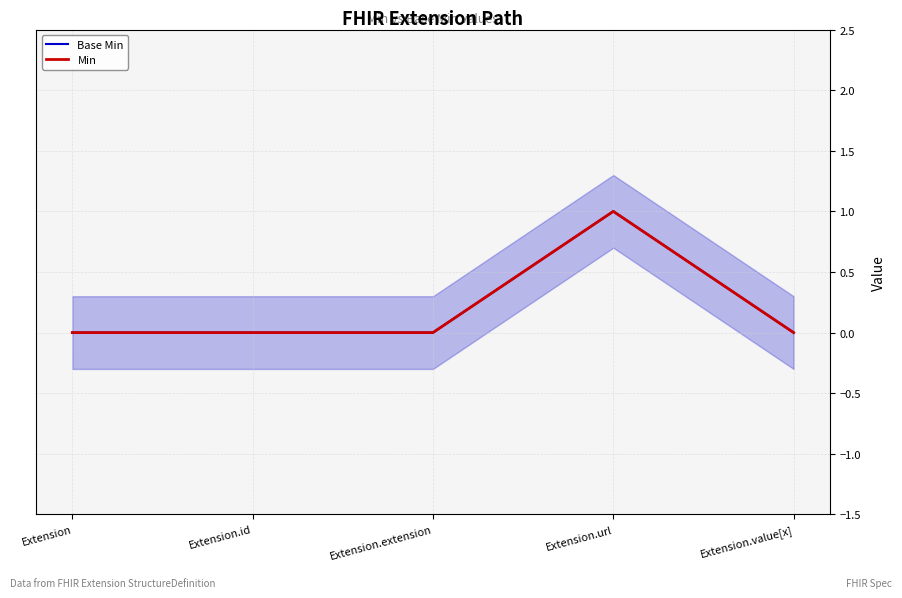

True or false: Min and Base Min cross at least once.

False